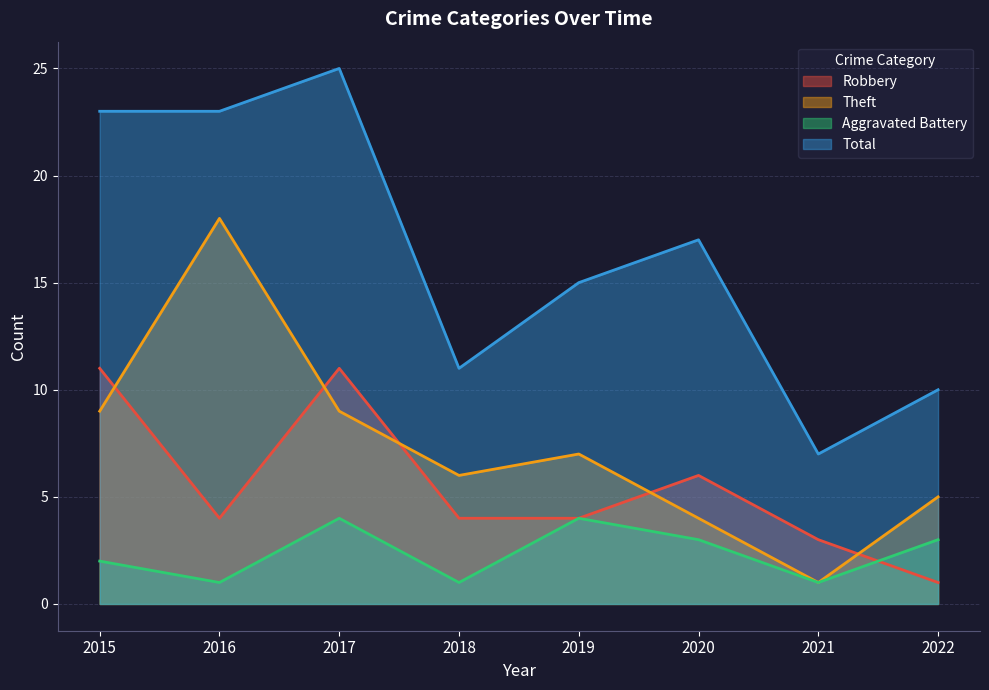

Is the value of Aggravated Battery at 2021 greater than the value of Total at 2016?

No